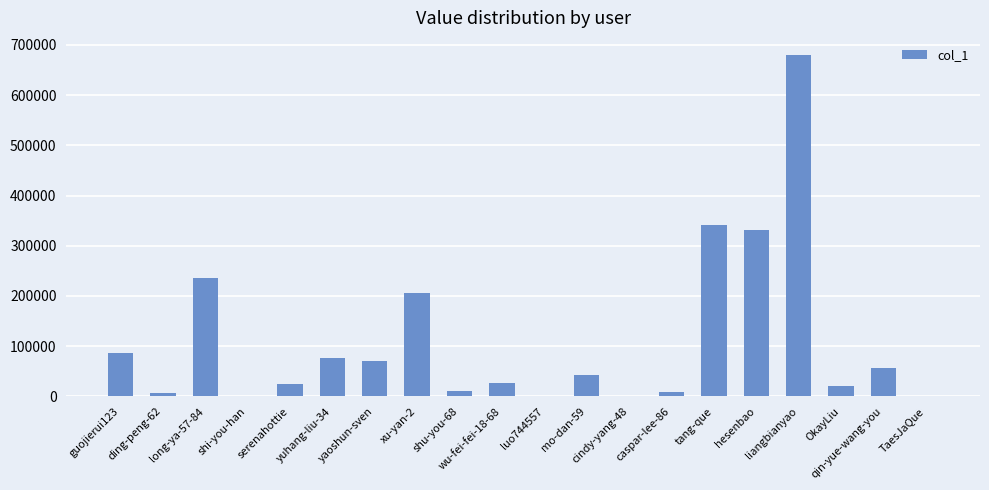

What is the maximum value shown in the chart?

679770